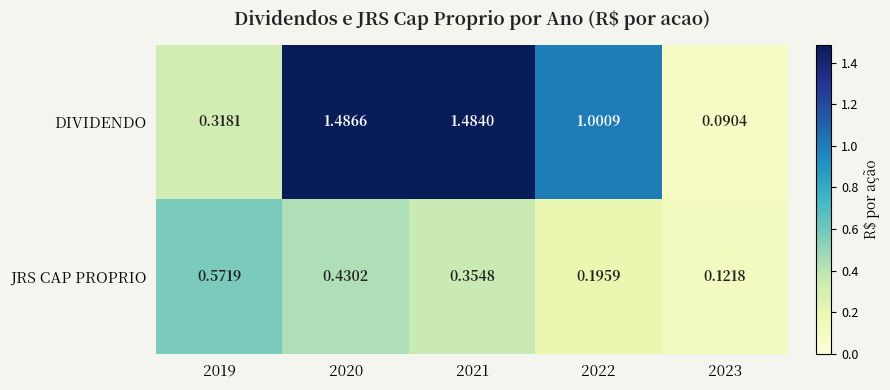

Is the value of JRS CAP PROPRIO at 2020 greater than the value of DIVIDENDO at 2023?

Yes